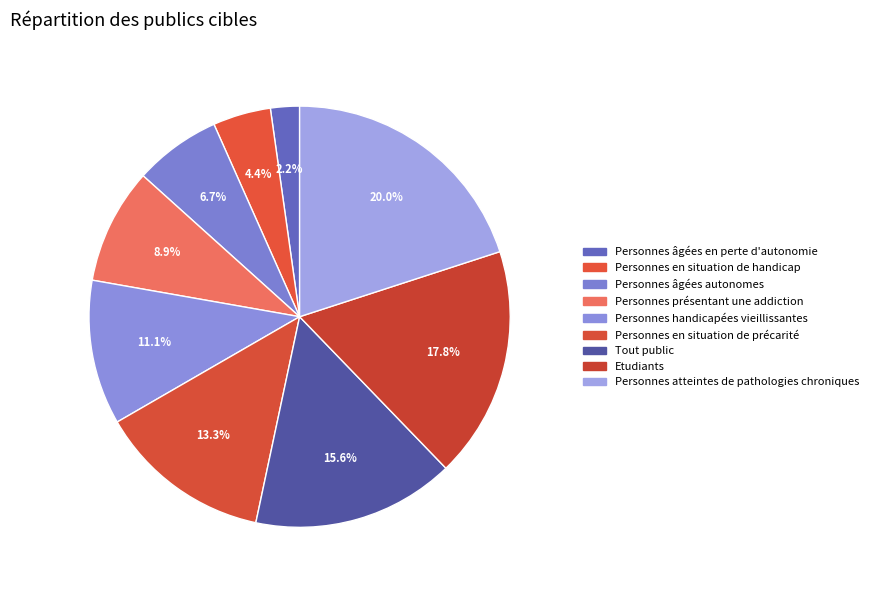

Rank the categories by value from lowest to highest.

Personnes âgées en perte d'autonomie, Personnes en situation de handicap, Personnes âgées autonomes, Personnes présentant une addiction, Personnes handicapées vieillissantes, Personnes en situation de précarité, Tout public, Etudiants, Personnes atteintes de pathologies chroniques